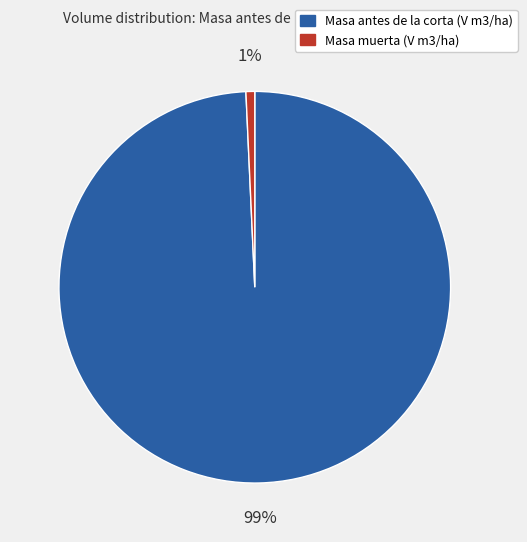

Is there a majority slice in this chart?

Yes